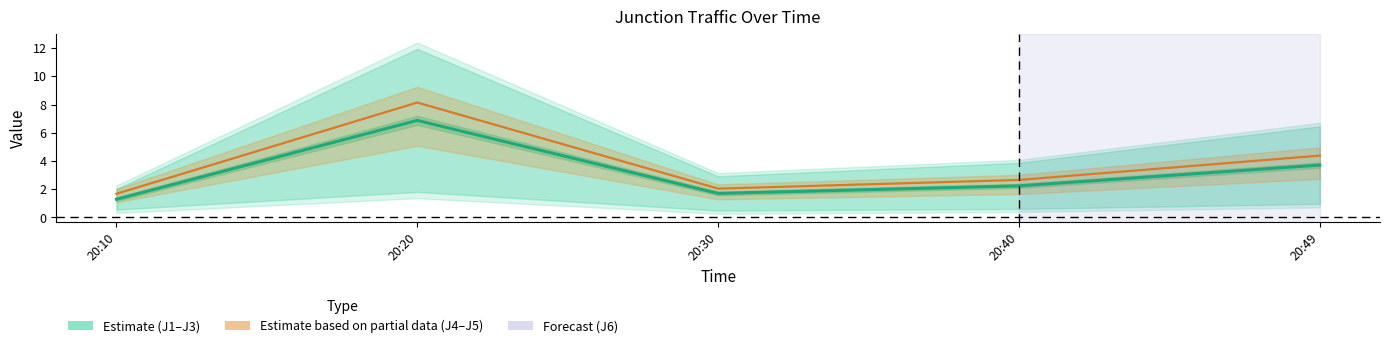

At which category does the chart reach its peak across all series?

20:20